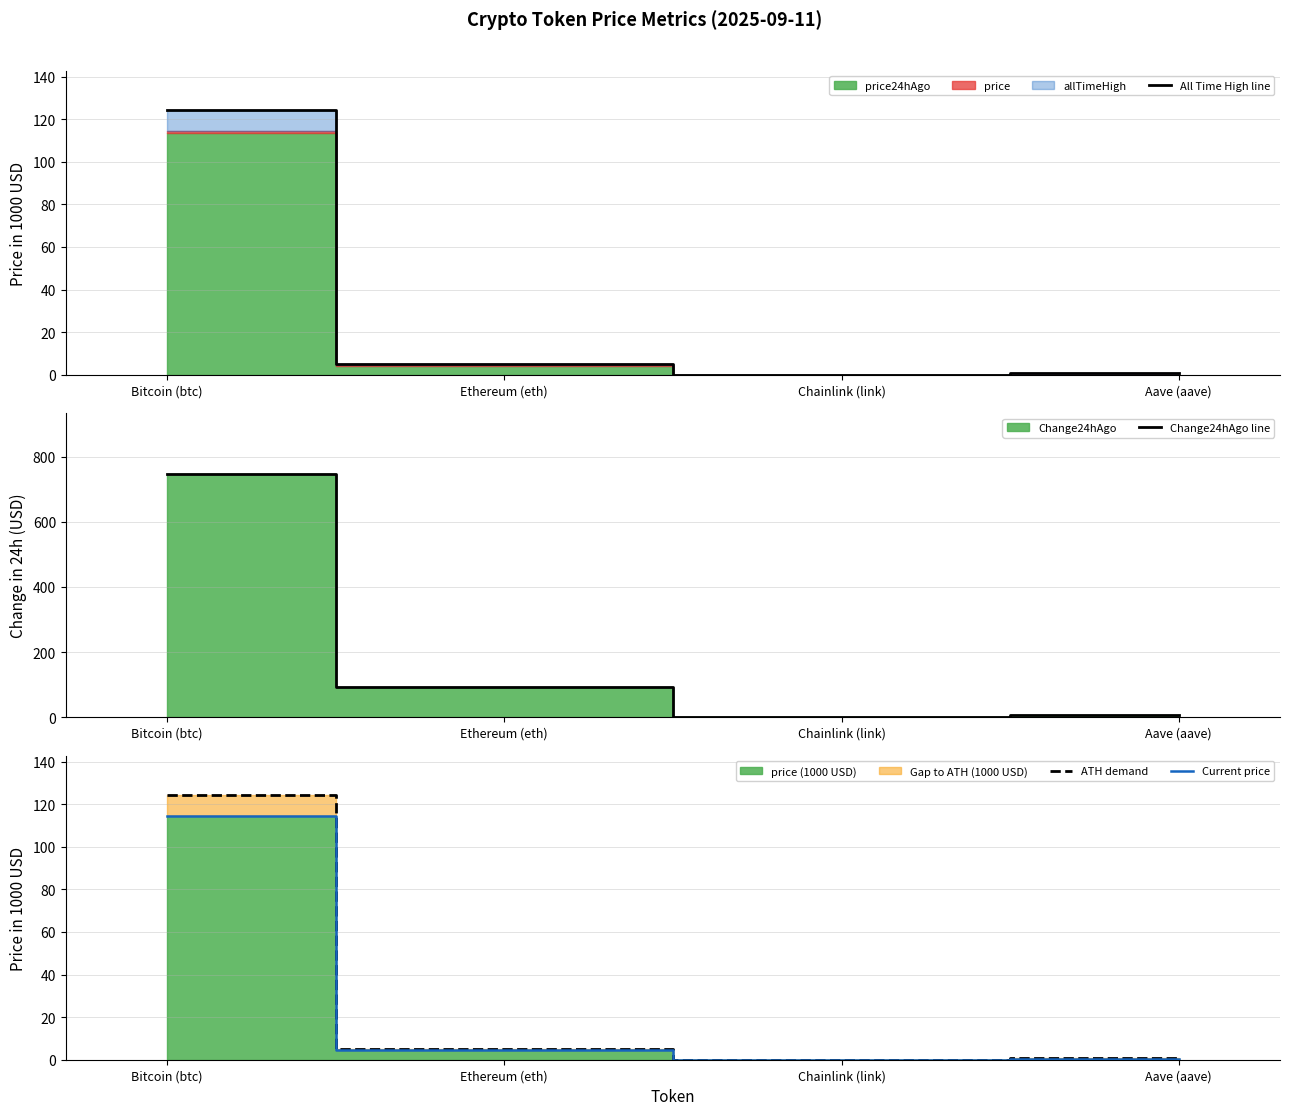

What is the label of the 4th point from the right?

Bitcoin (btc)